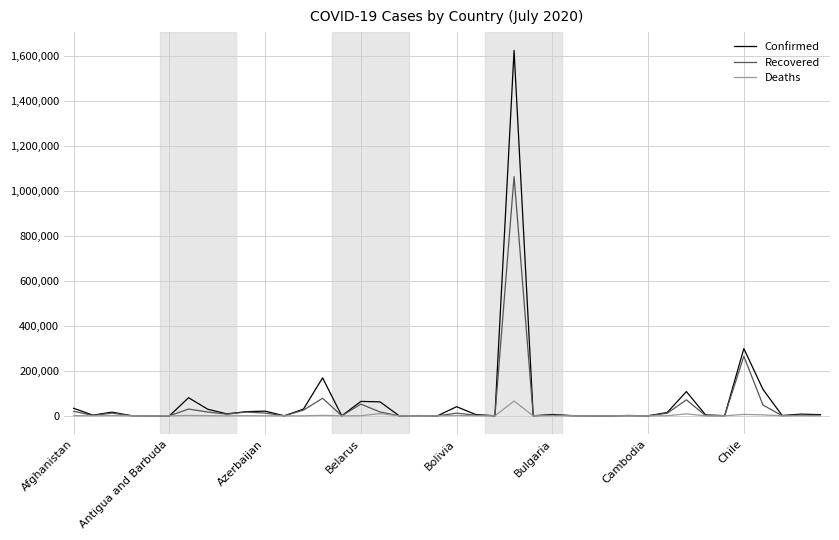

Rank the series by their average value, from lowest to highest.

Deaths, Recovered, Confirmed